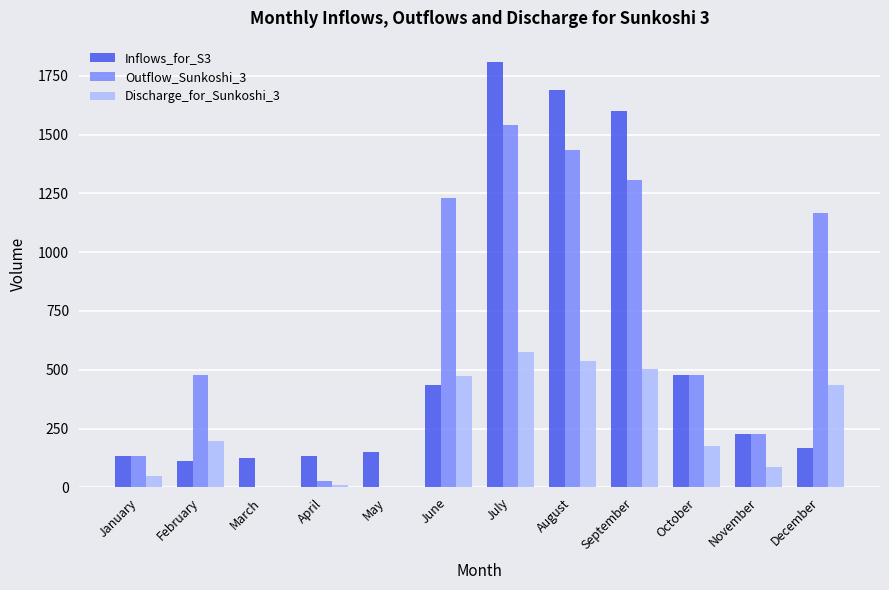

True or false: Inflows_for_S3 has a value of 1599.3 at September.

True